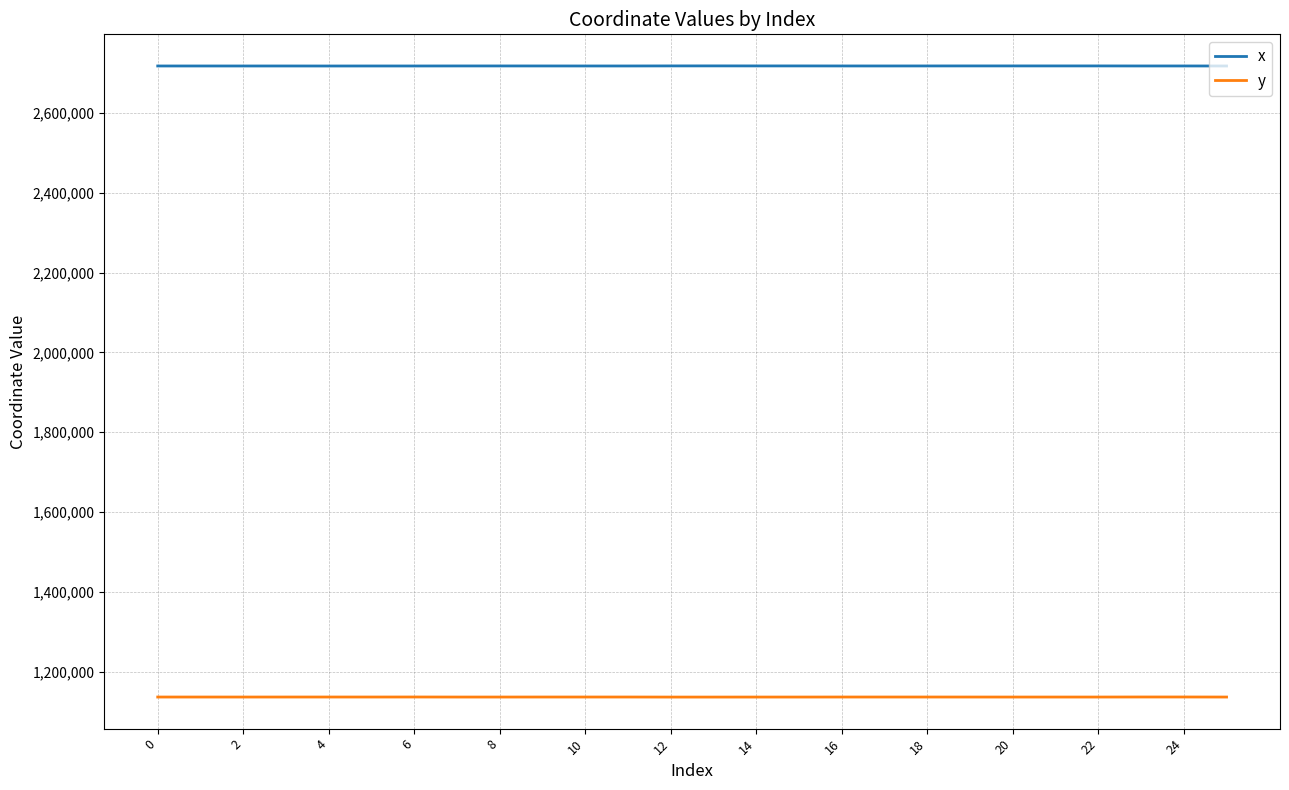

What is the smallest value displayed?

1136093.0